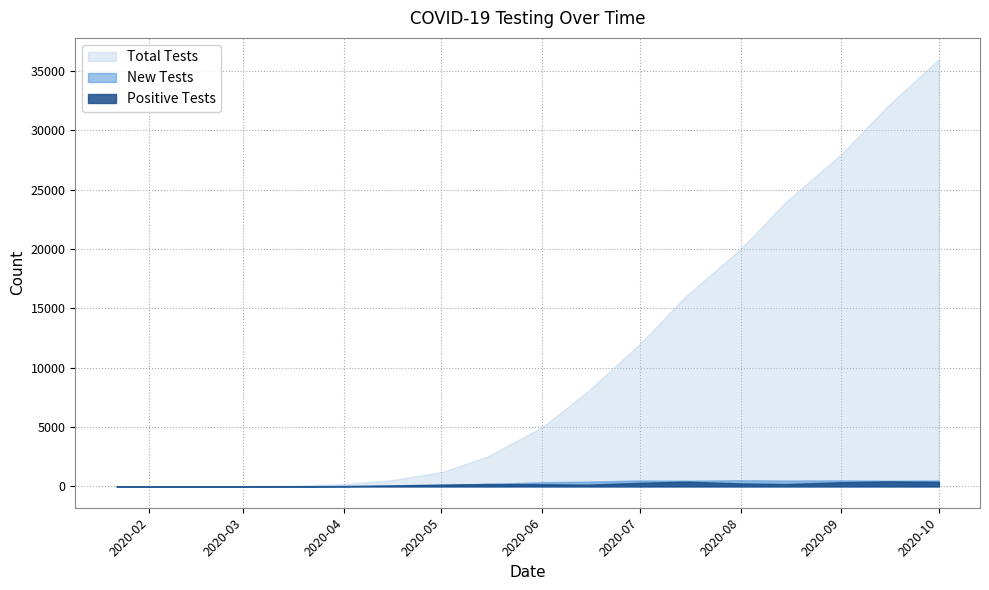

Which series has the largest total across all categories?

Total Tests